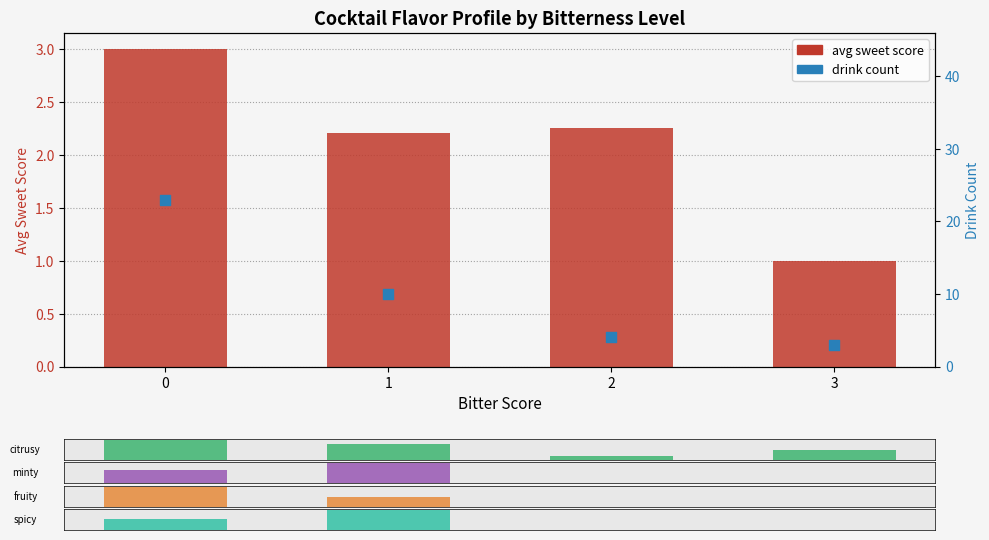

Which series reaches the maximum Y coordinate?

drink count